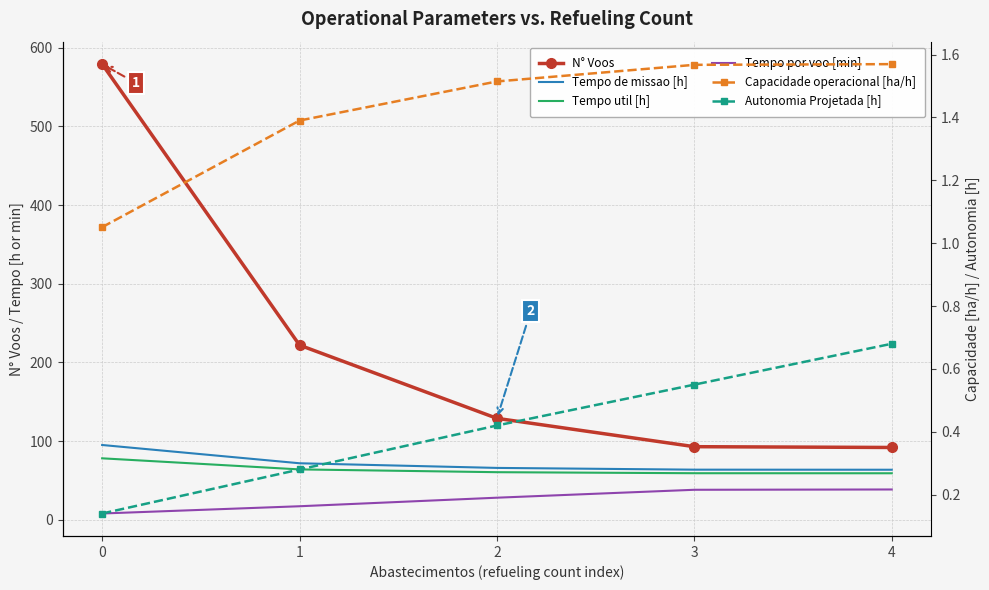

Which series has the largest range (max minus min)?

N° Voos